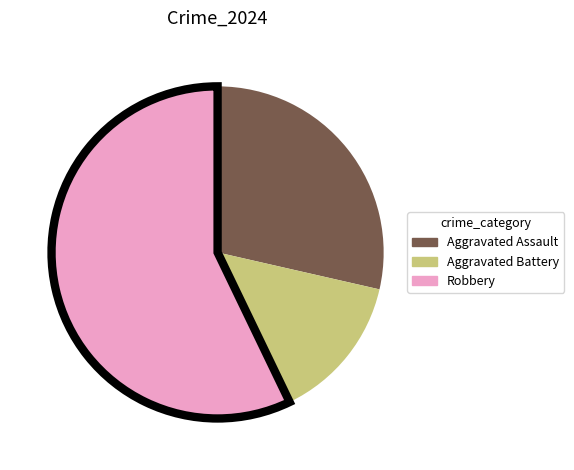

Count the number of slices in the pie.

3